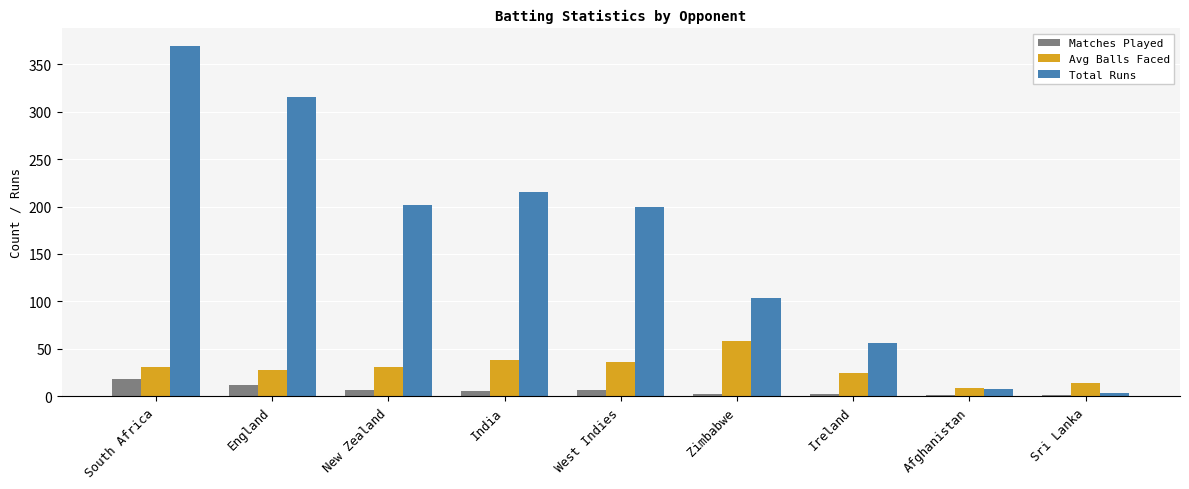

The value of Avg Balls Faced at West Indies is 11. True or false?

False